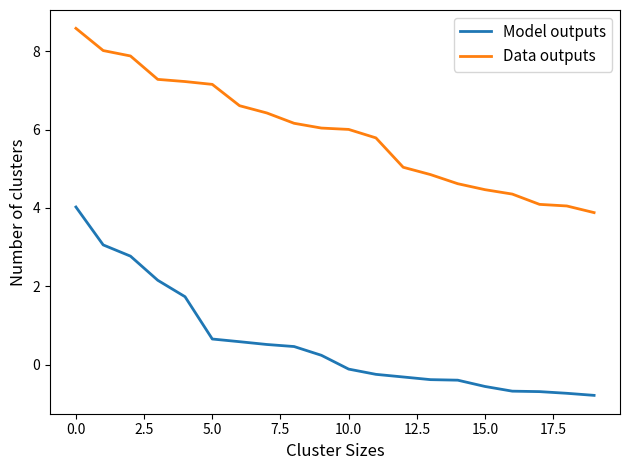

What is the sum of all Model outputs values?

11.2